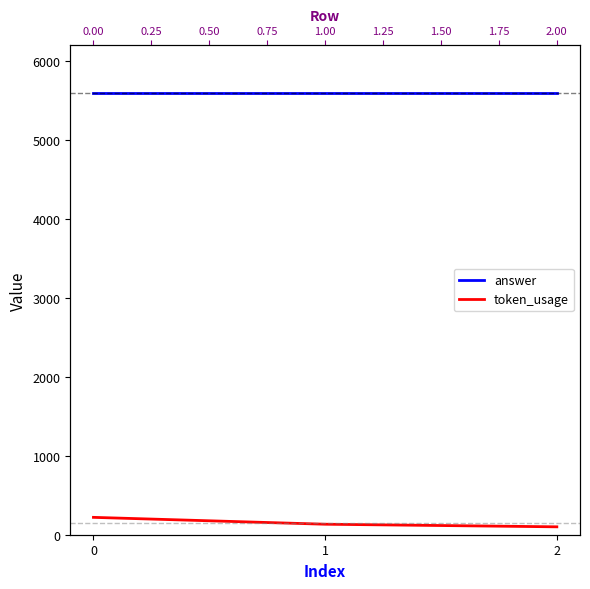

Rank the series at 2 from highest to lowest value.

answer, token_usage